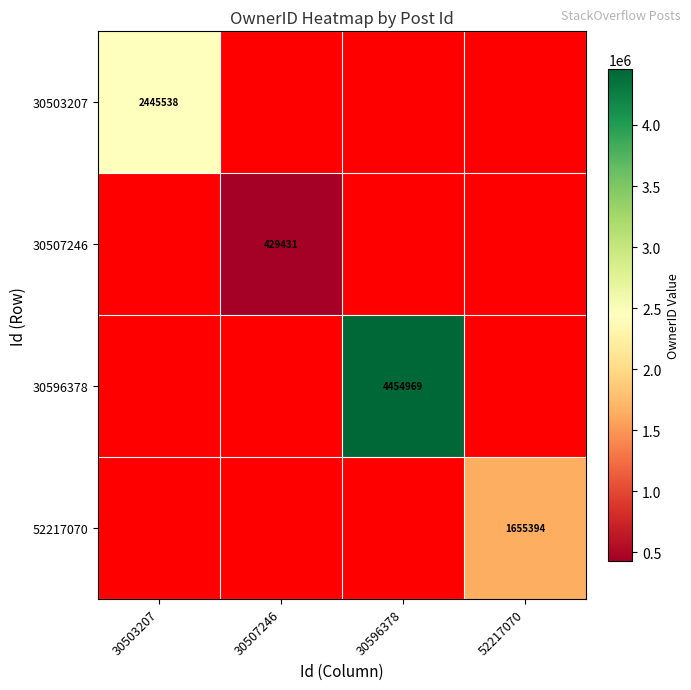

Which has a higher value, 52217070 or 30596378?

30596378